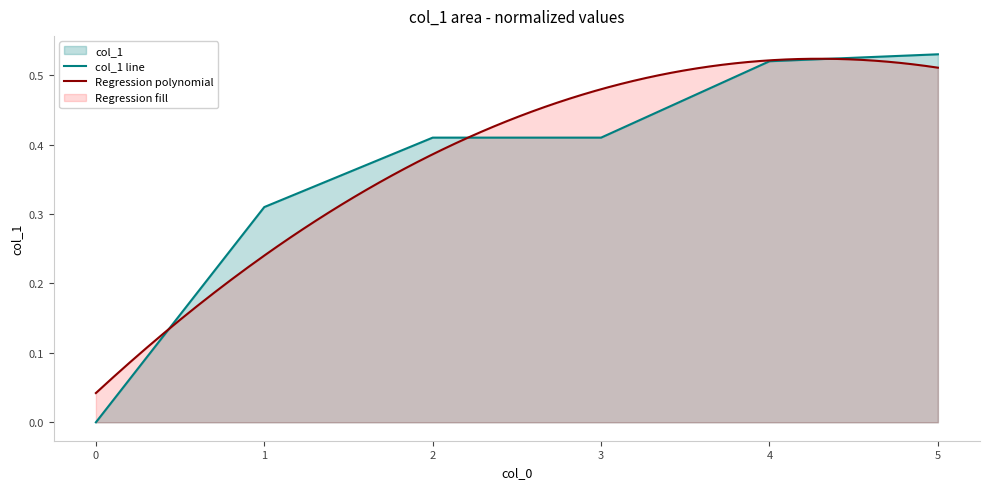

What is the average value?

0.4